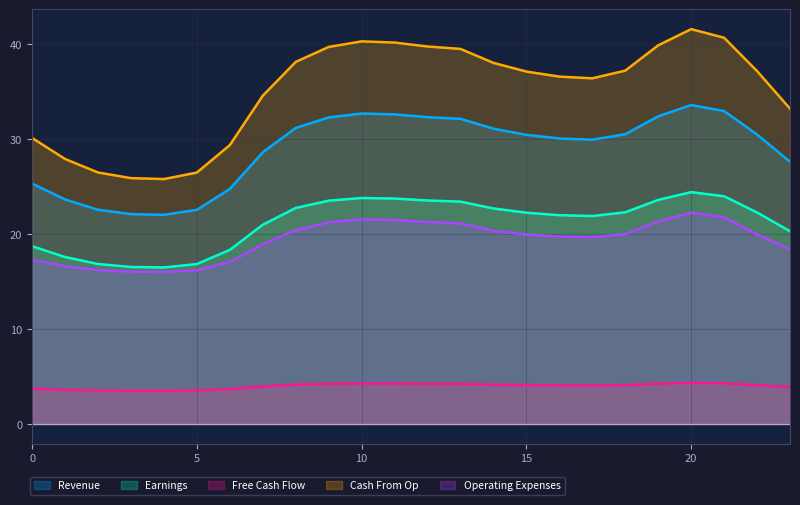

True or false: Cash From Op has a value of 39.7 at 9.

True